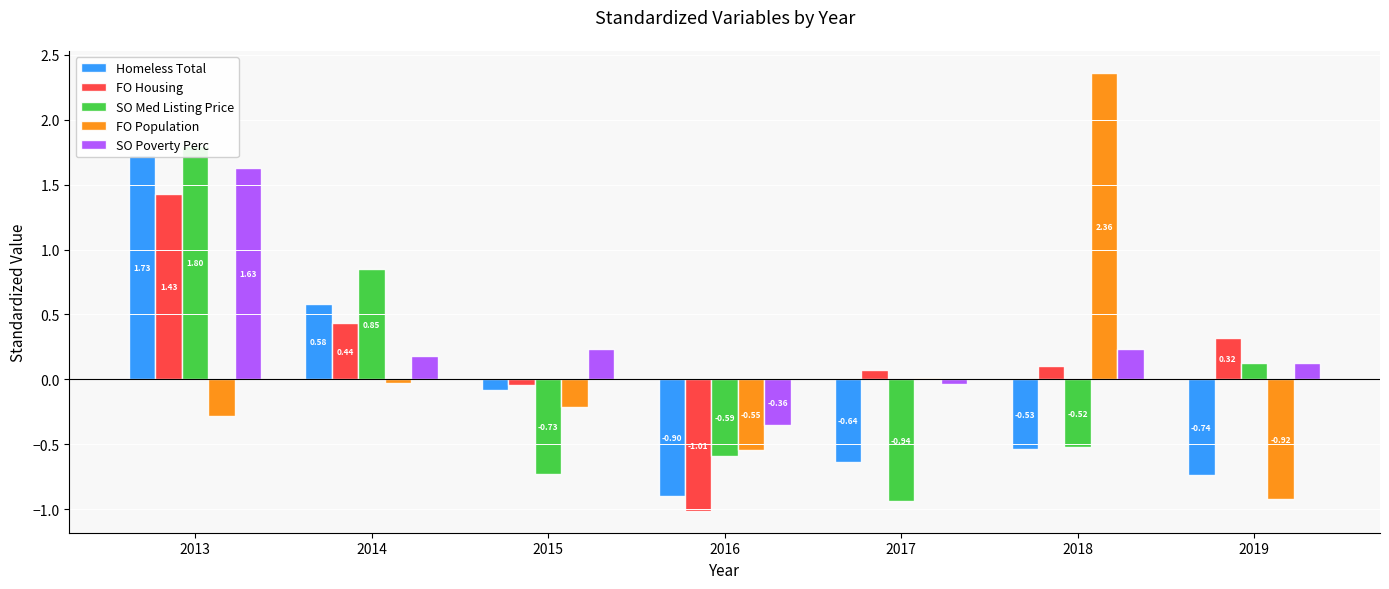

How many bars are there in each group?

5